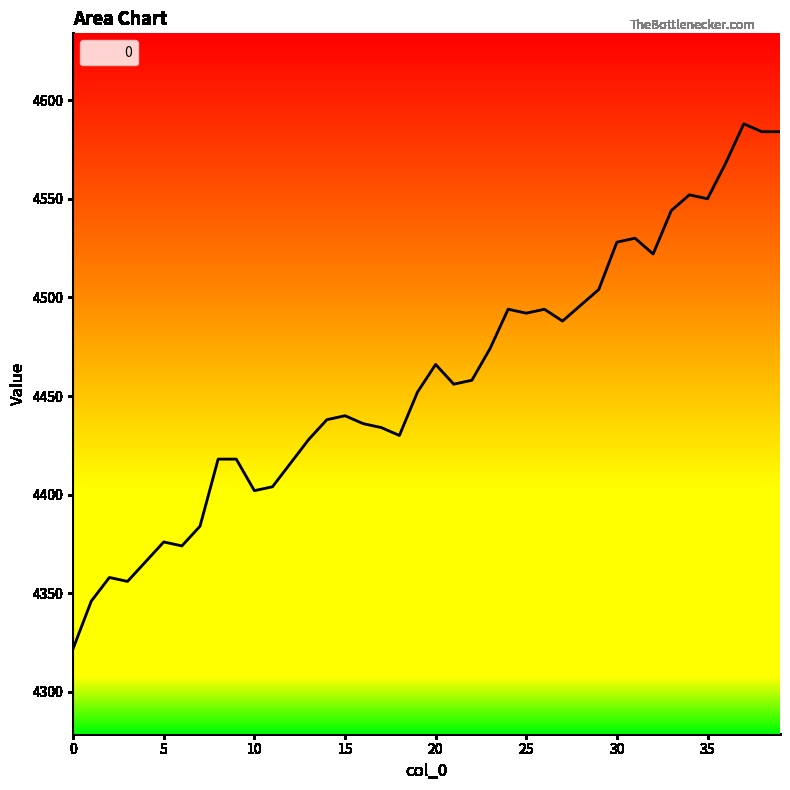

True or false: the data has more than 1 interior local peaks.

True